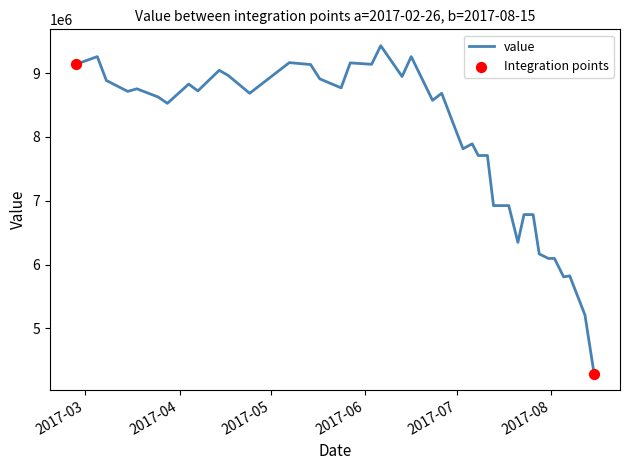

What is the minimum value shown in the chart?

4288122.3